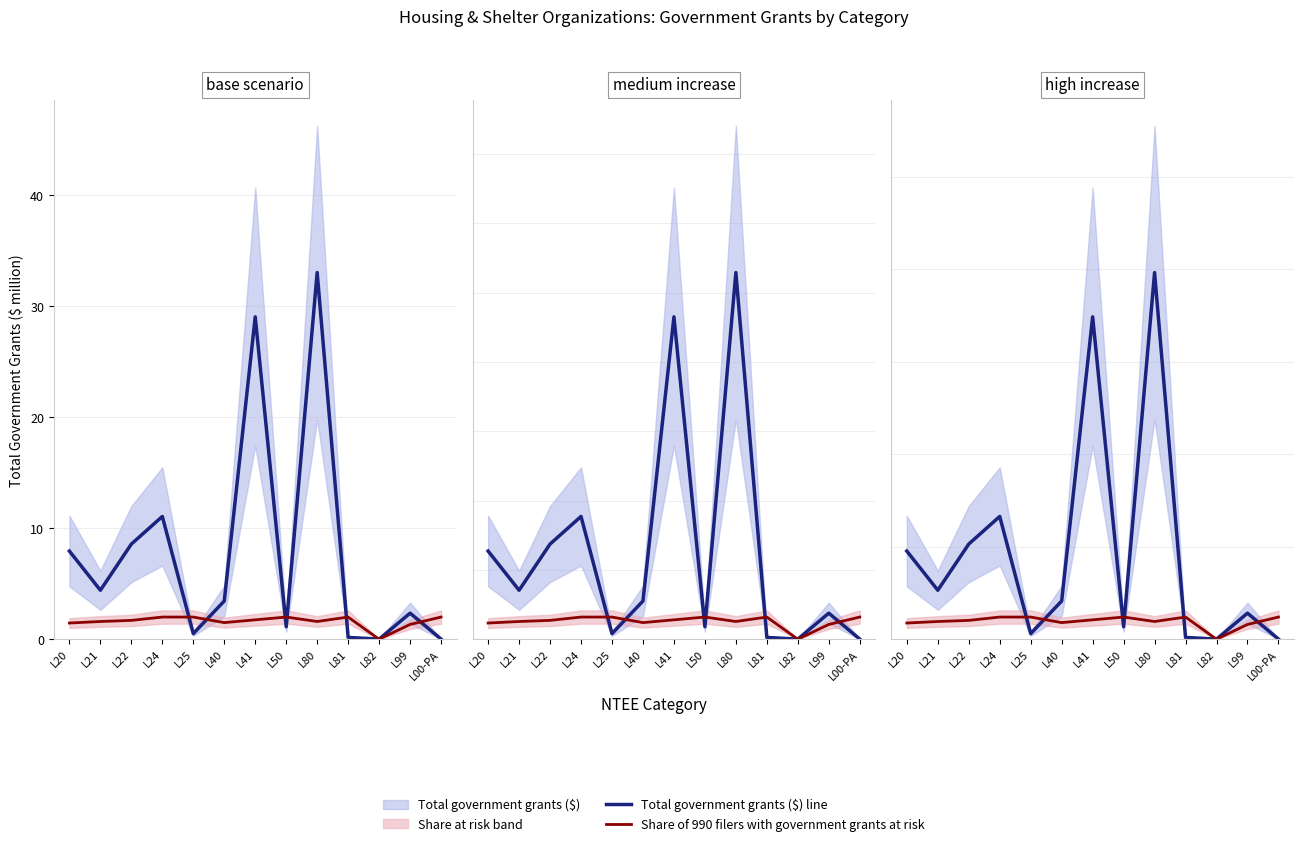

What is the difference between the highest and lowest values at L80?

18.9